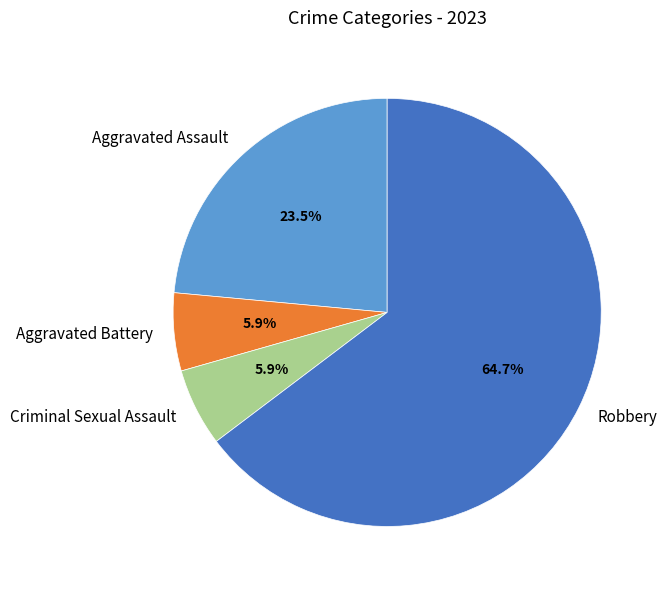

True or false: Aggravated Assault accounts for 33% of the total.

False